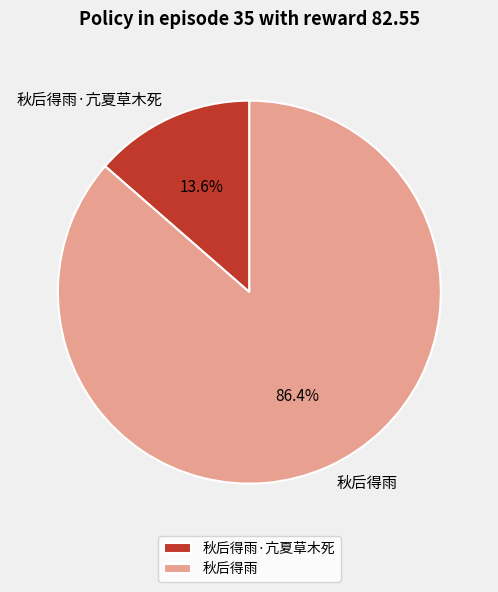

The 秋后得雨·亢夏草木死 slice represents 20% of the pie. True or false?

False